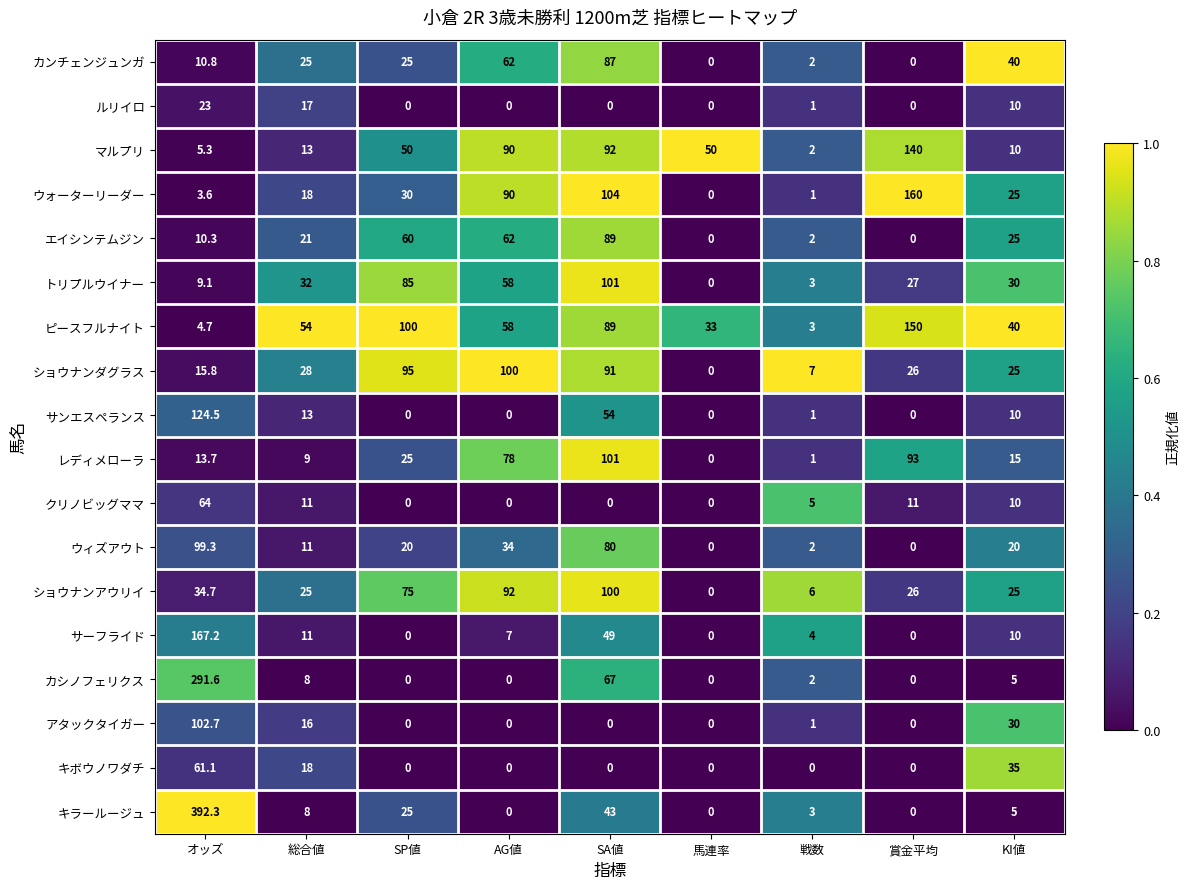

Which series changed the most between オッズ and 総合値?

キラールージュ